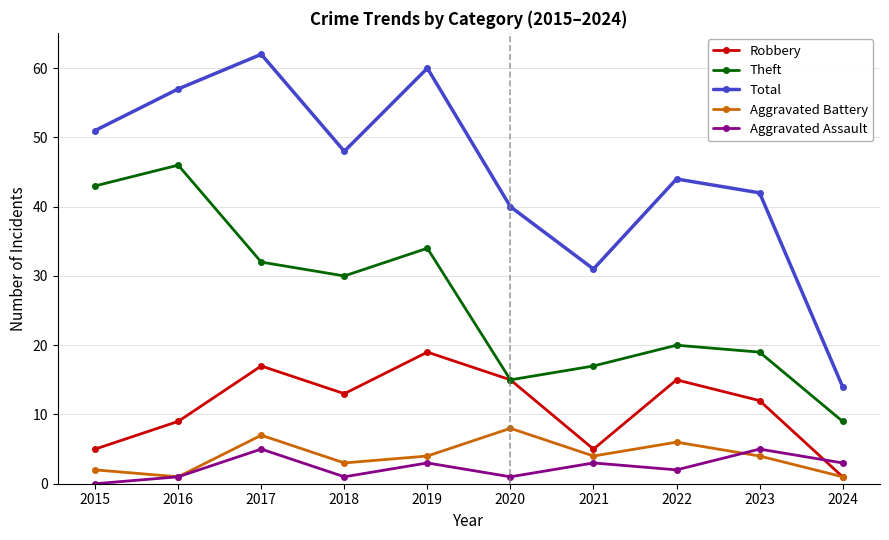

In Total, how many points are lower than both neighbors (excluding endpoints)?

2